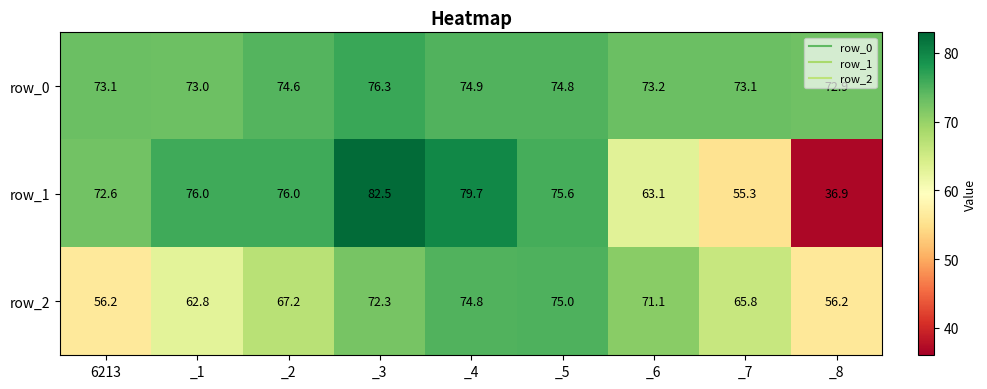

Read the row_1 value at _4.

79.7